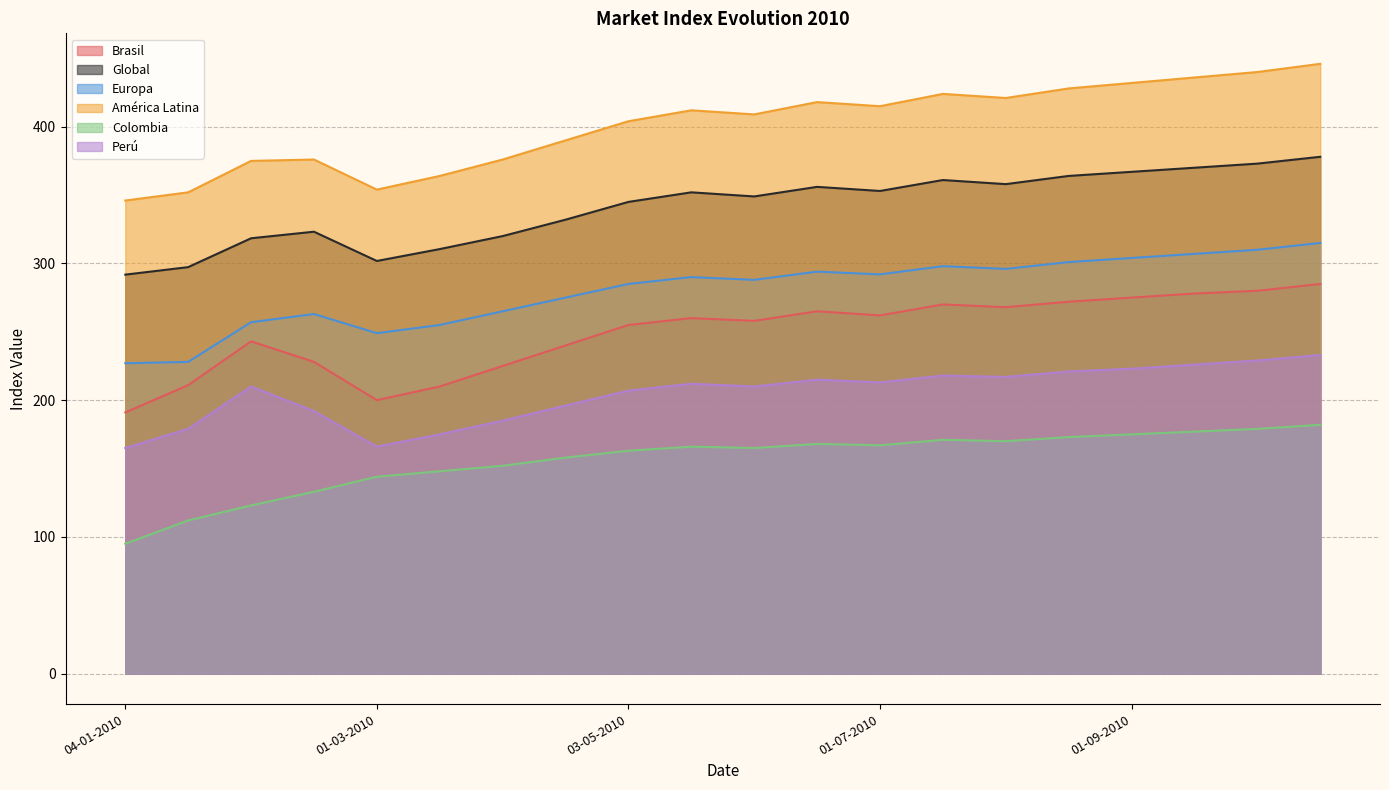

What is the difference between the maximum and second lowest values in the Brasil series?

85.0